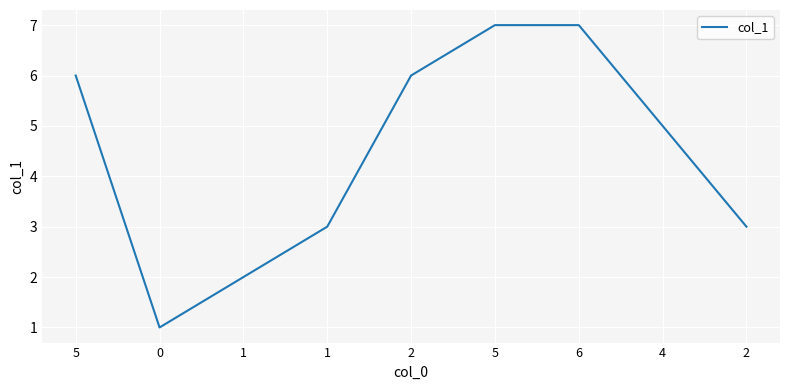

Does the chart have visible grid lines?

Yes